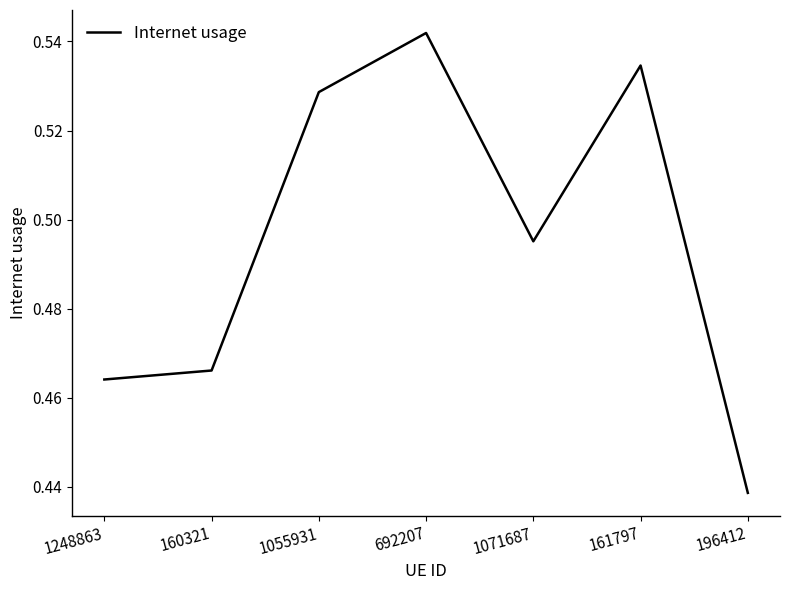

At which label is the value closest to 0?

196412